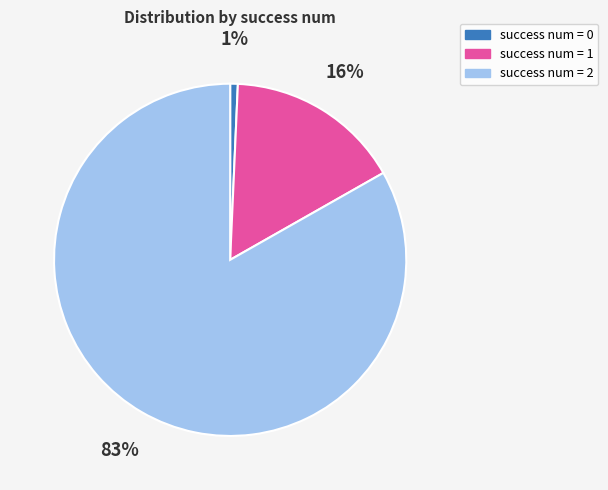

To the nearest percent, what is the average slice percentage?

33%